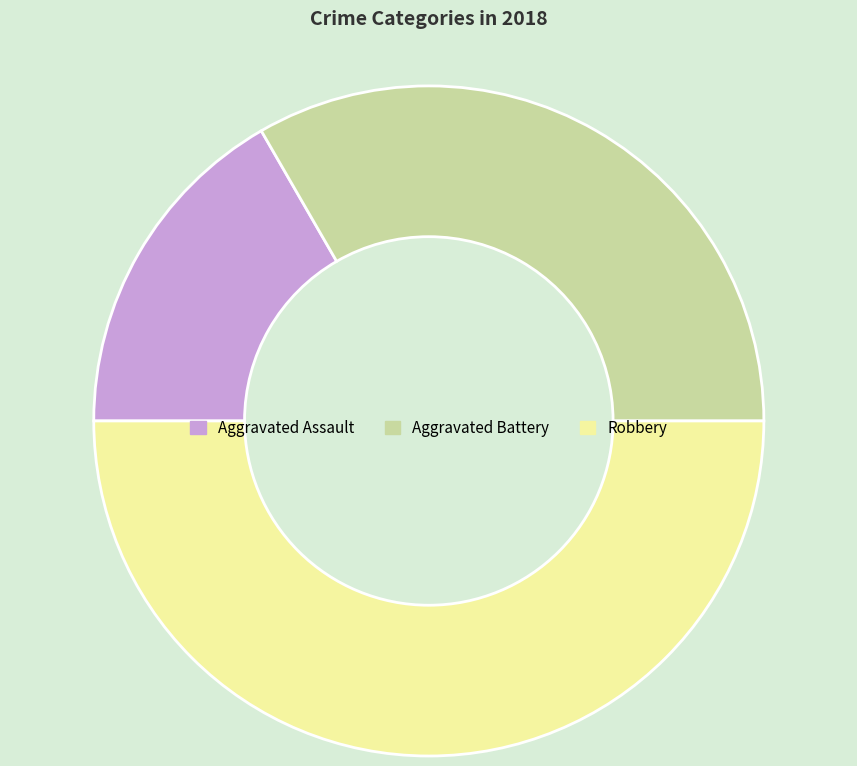

Does Aggravated Assault represent more than half of the total?

No